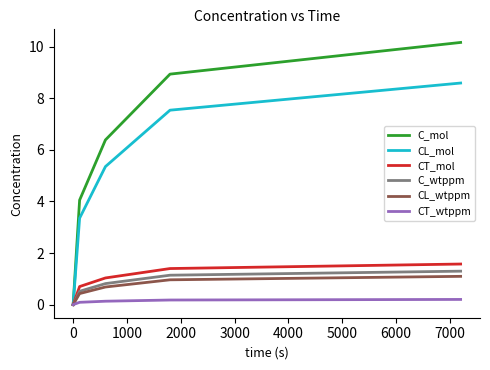

Does the chart display data point markers on the line(s)?

No